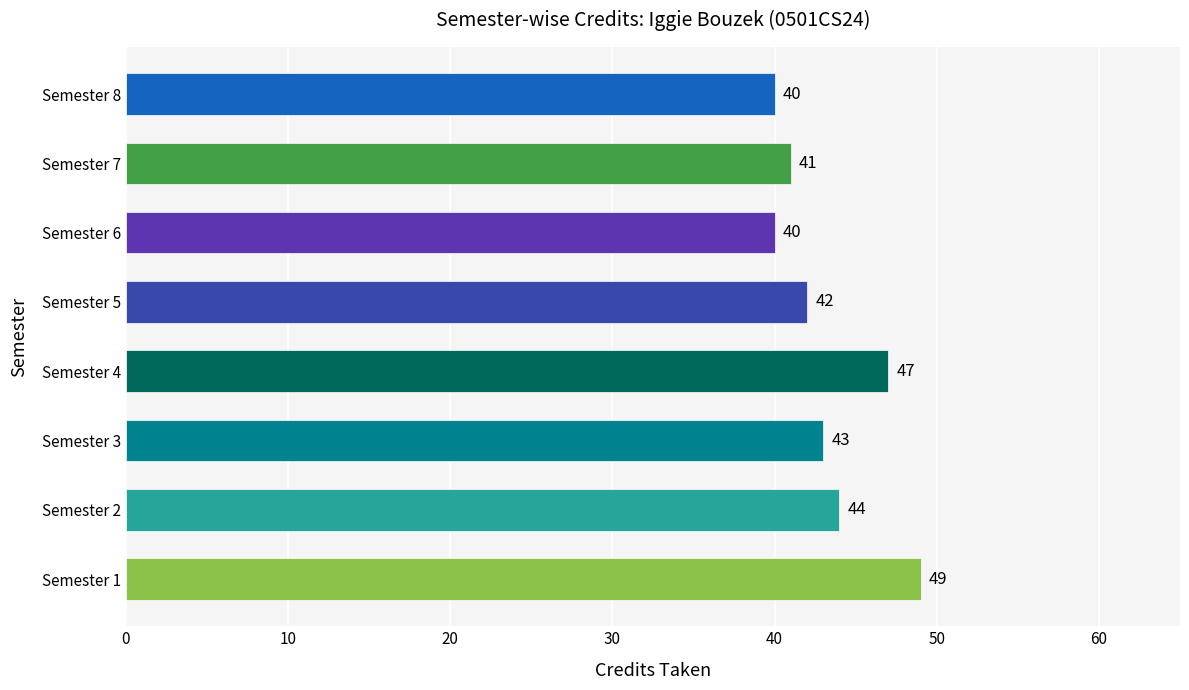

What is the greatest value displayed?

49